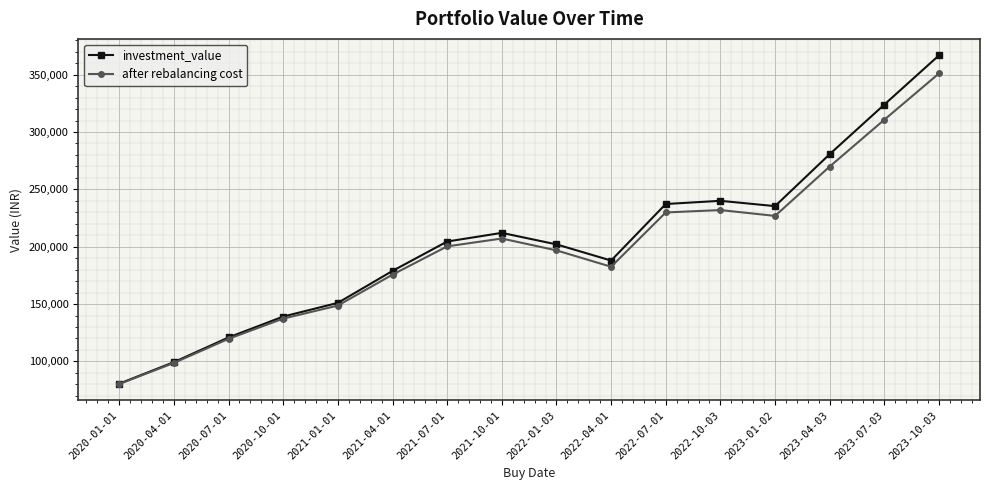

How many values in the investment_value series exceed 204525?

8